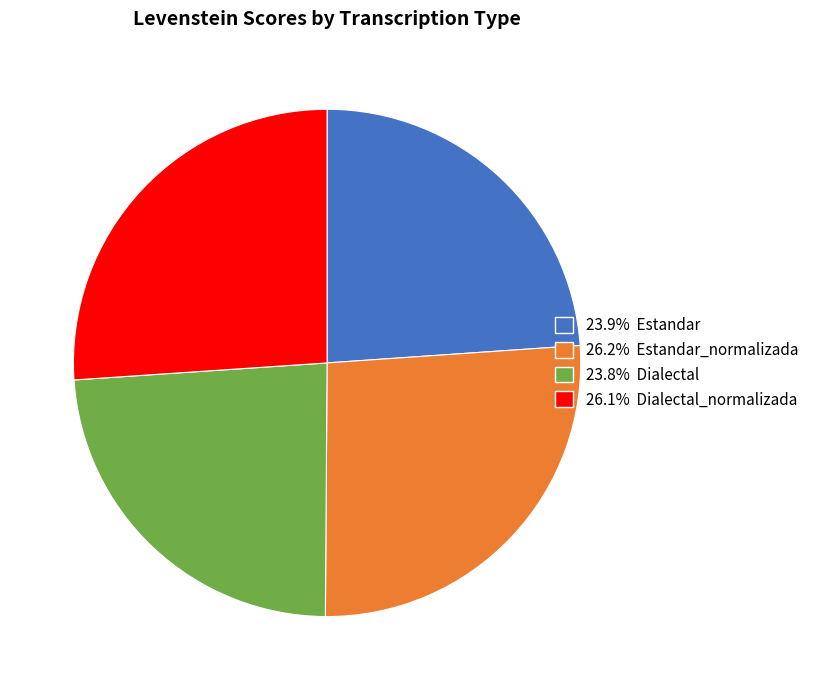

Is there any slice that represents more than half of the pie?

No